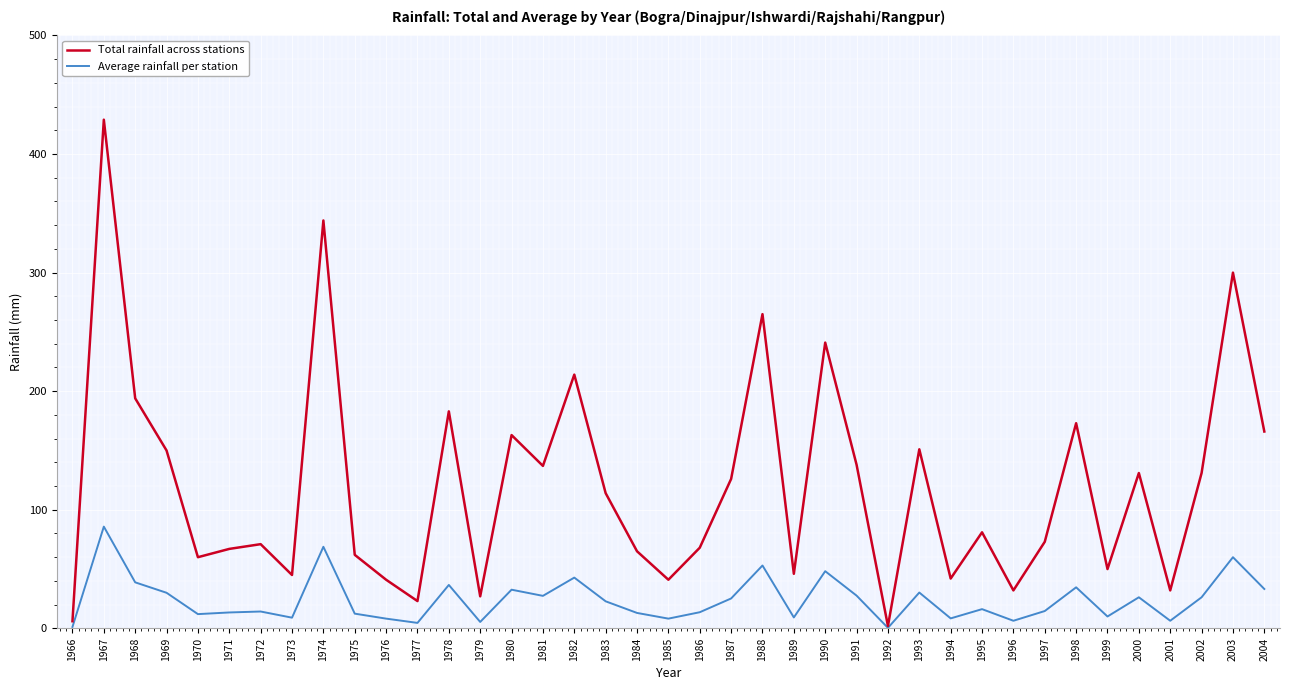

What is the difference between the Average rainfall per station values at 2003 and 1980?

27.4